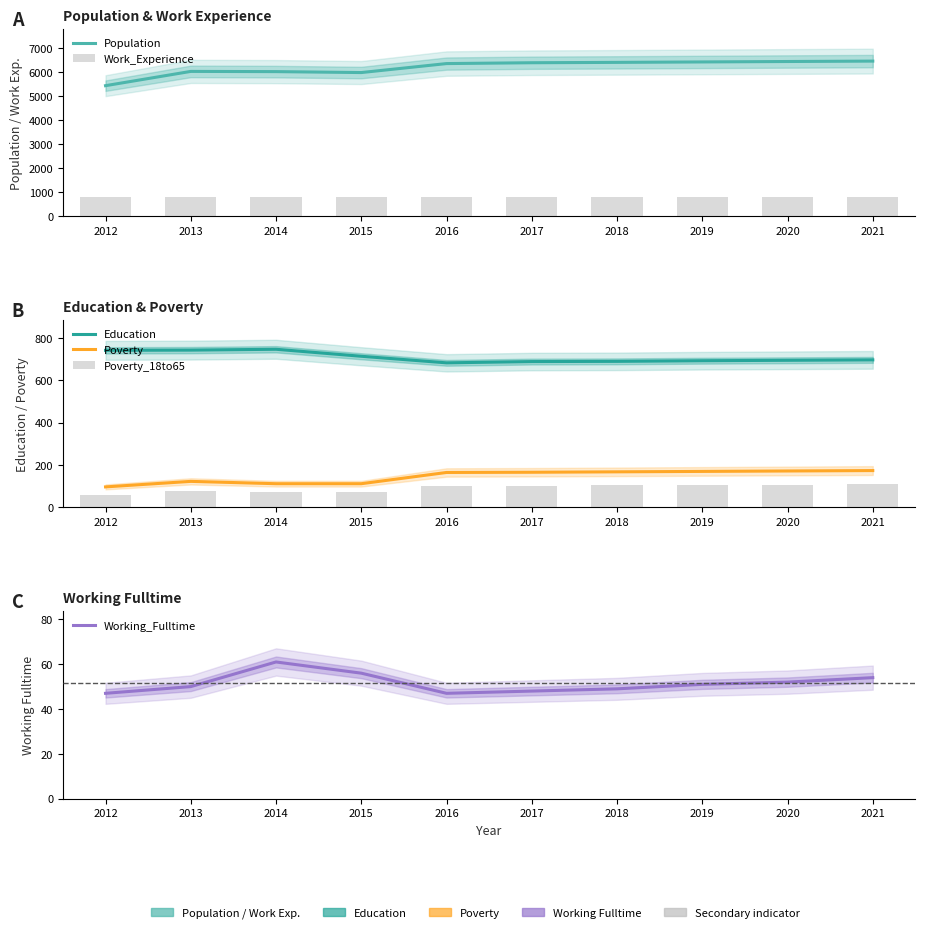

At which category is the sum across all series the highest?

2021